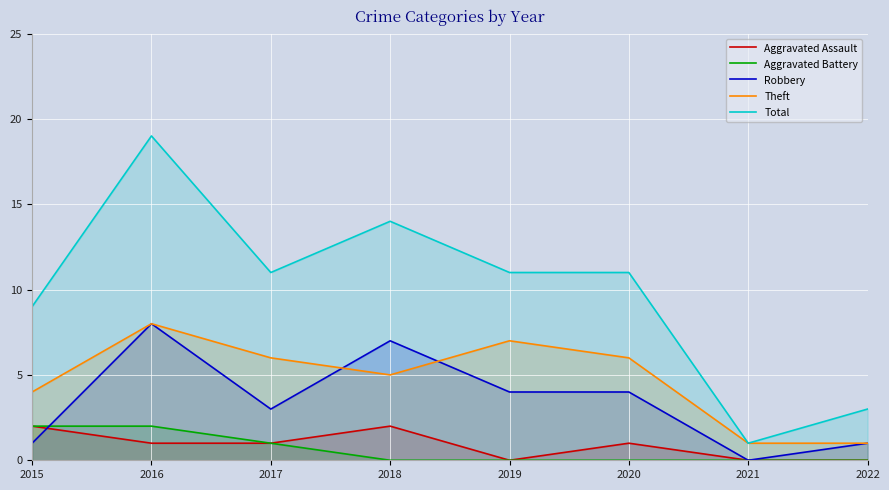

At how many categories does at least one series exceed 0?

8